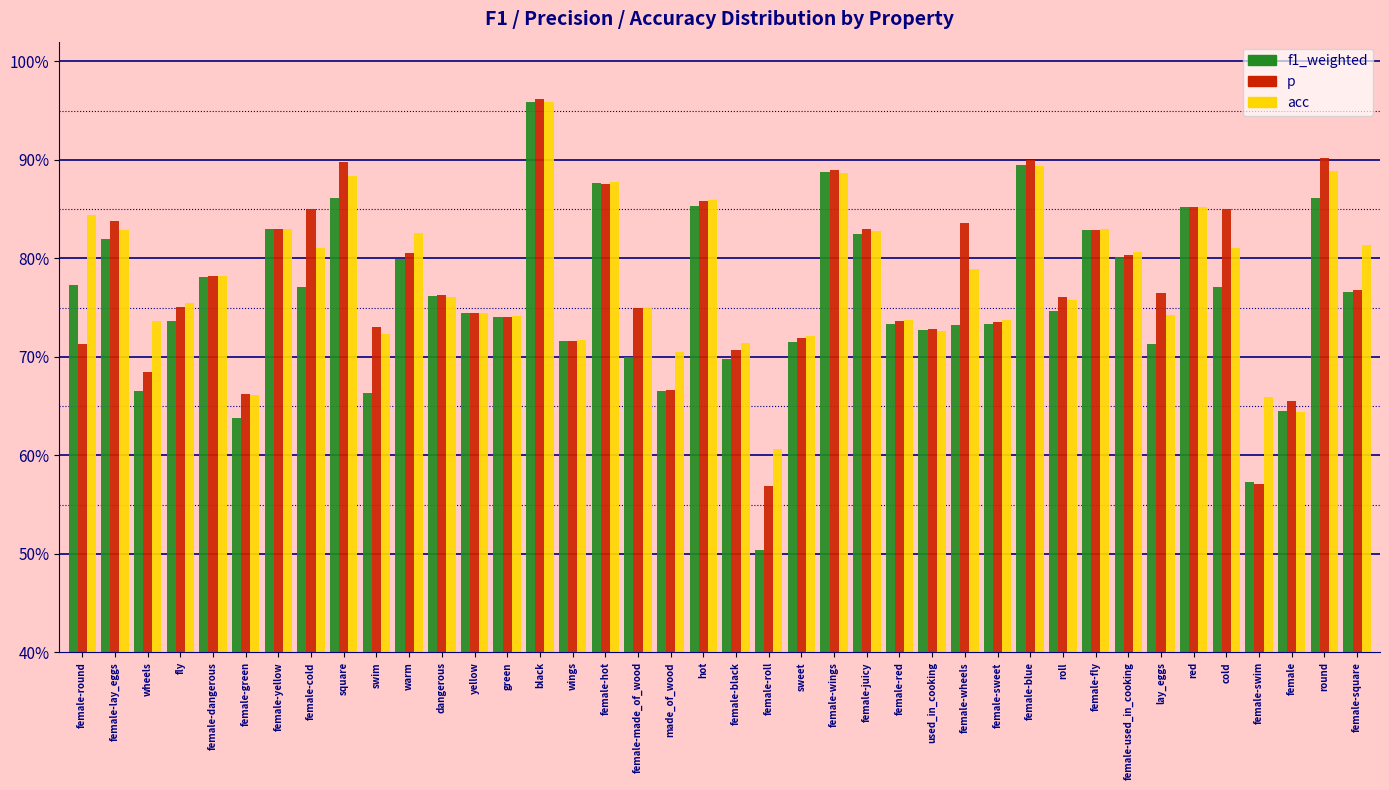

What are all the series names shown in the legend?

f1_weighted, p, acc